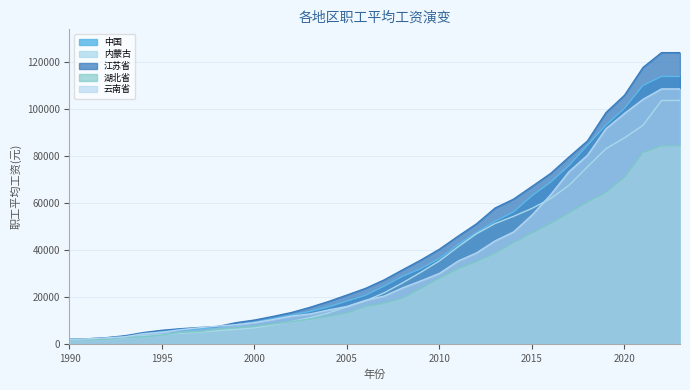

What is the lowest value of the 湖北省 series?

1903